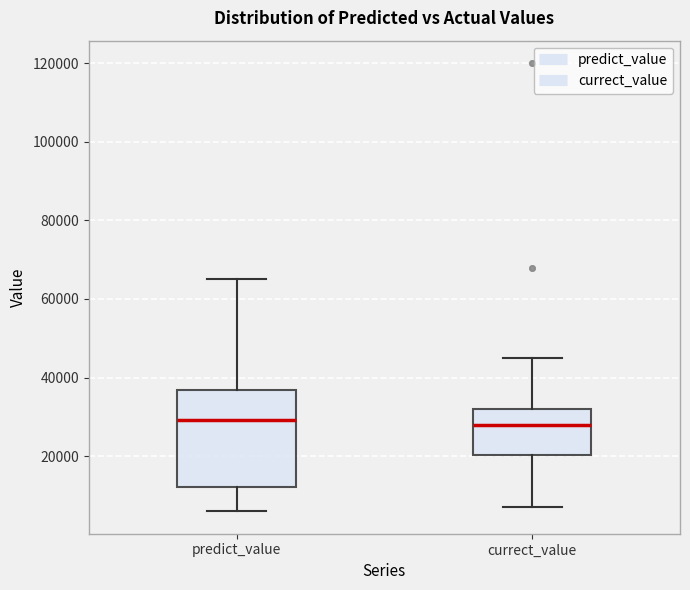

Reading left to right, read every box against the y-axis: the position of its median line, the range the box covers, and the ends of its whiskers. The values are not printed on the chart, so give them approximately, as read against the axis.

predict_value: median 30000, box 12000 to 36000, whiskers 6000 to 64000
currect_value: median 28000, box 20000 to 32000, whiskers 8000 to 46000